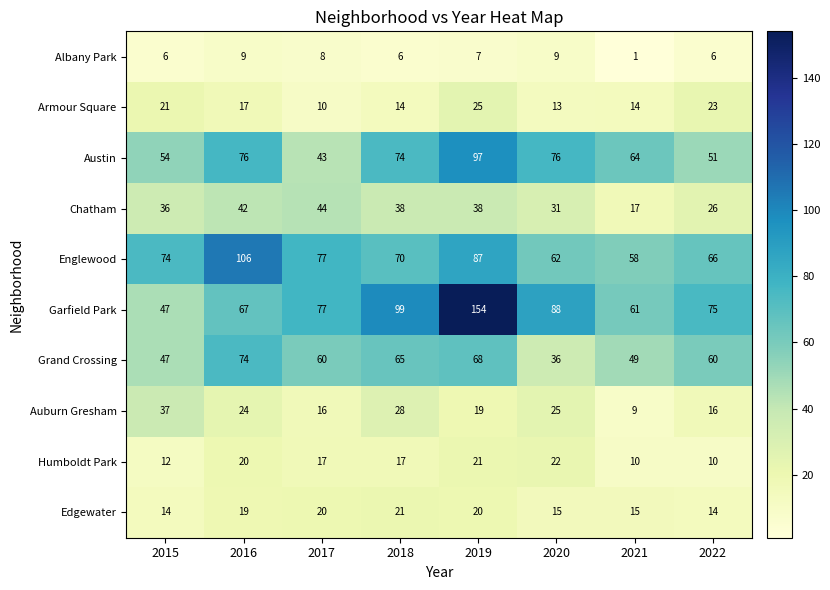

At 2018, list the series in order from smallest to largest.

Albany Park, Armour Square, Humboldt Park, Edgewater, Auburn Gresham, Chatham, Grand Crossing, Englewood, Austin, Garfield Park